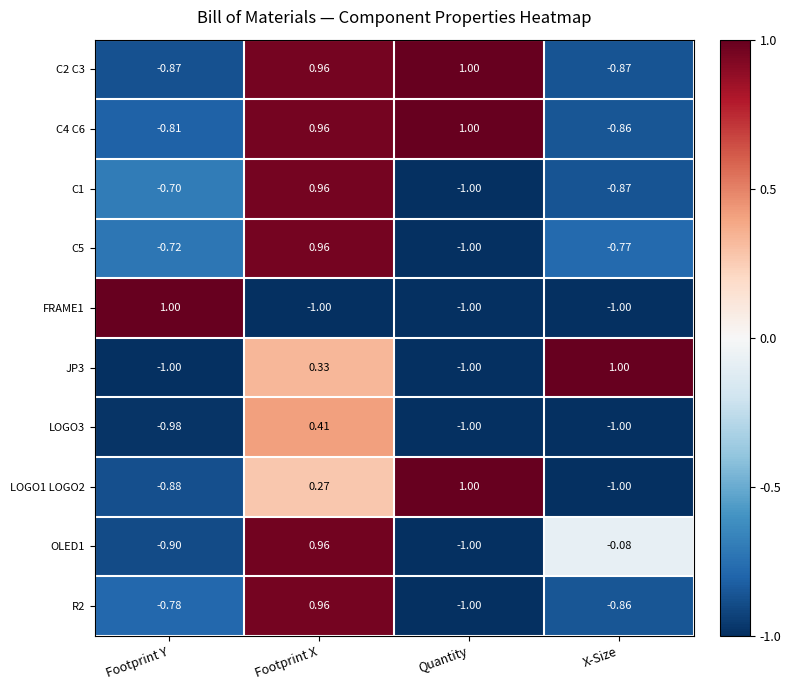

Which category has the lowest value in the OLED1 series?

Quantity